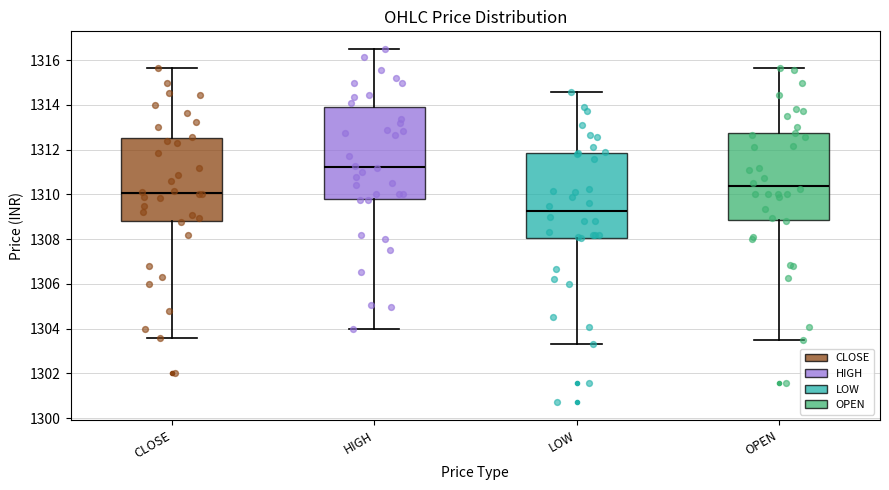

Reading left to right, transcribe this box plot: for each box, give where its median line is, the range the box spans, and where its two whiskers end, as read against the y-axis. The values are not printed on the chart, so give them approximately, as read against the axis.

CLOSE: median 1310.0, box 1308.8 to 1312.6, whiskers 1303.6 to 1315.6
HIGH: median 1311.2, box 1309.8 to 1314.0, whiskers 1304.0 to 1316.6
LOW: median 1309.2, box 1308.0 to 1311.8, whiskers 1303.4 to 1314.6
OPEN: median 1310.4, box 1308.8 to 1312.8, whiskers 1303.6 to 1315.6